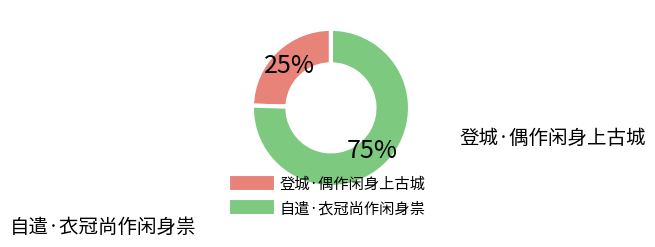

Which slice is the smallest?

登城·偶作闲身上古城